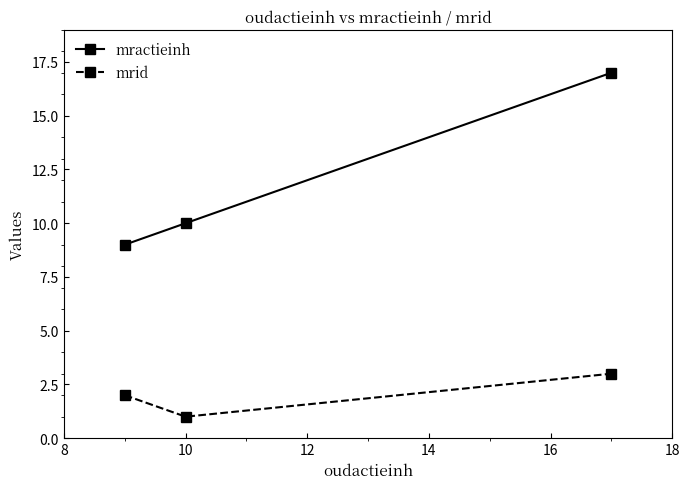

List the series in order of their peak value, highest first.

mractieinh, mrid